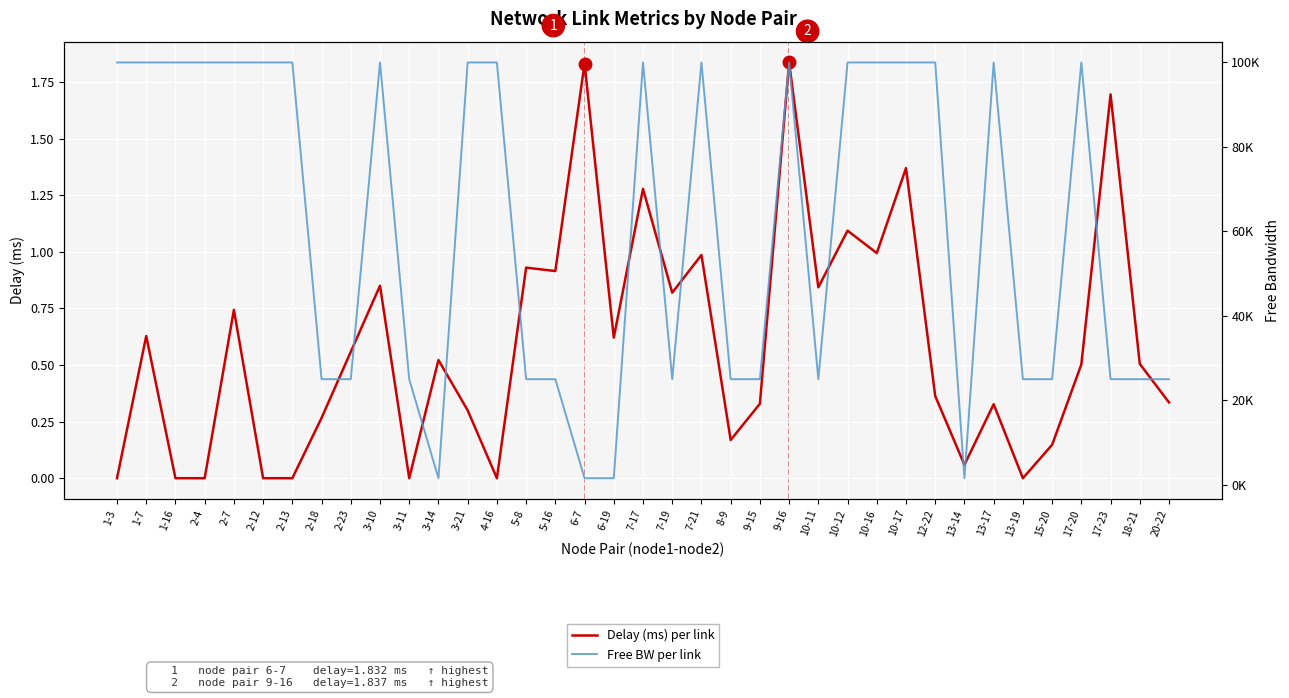

At which category is the sum across all series the highest?

9-16